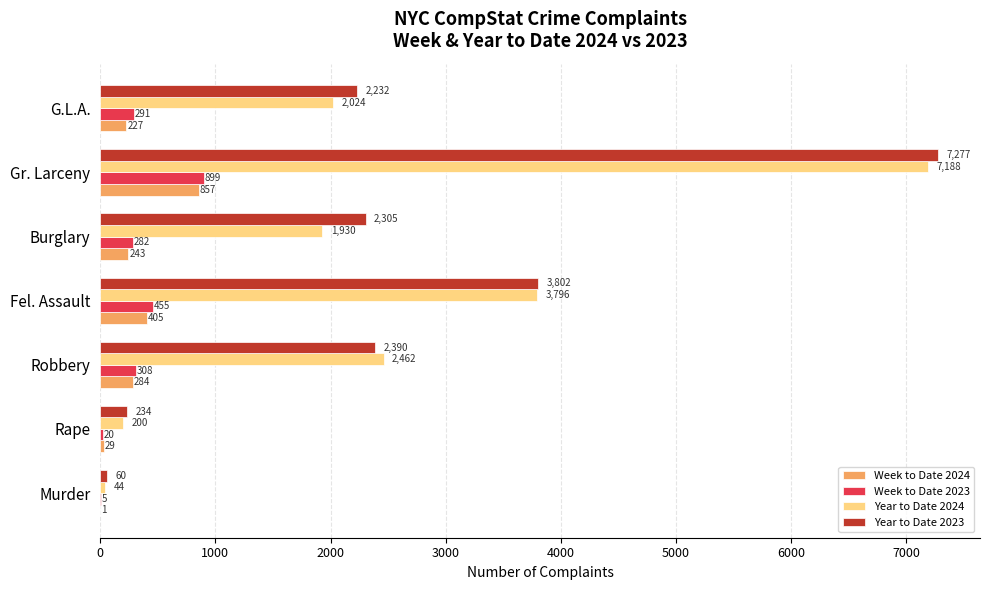

Between Robbery and Fel. Assault, which series saw the biggest shift?

Year to Date 2023